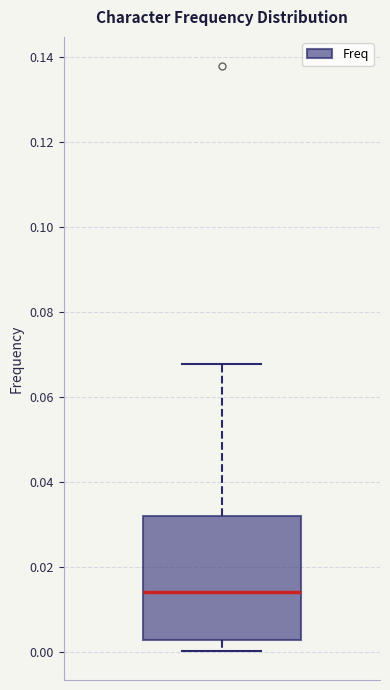

Where does the median line of the box sit on the y-axis? The values are not printed on the chart, so give them approximately, as read against the axis.

0.014